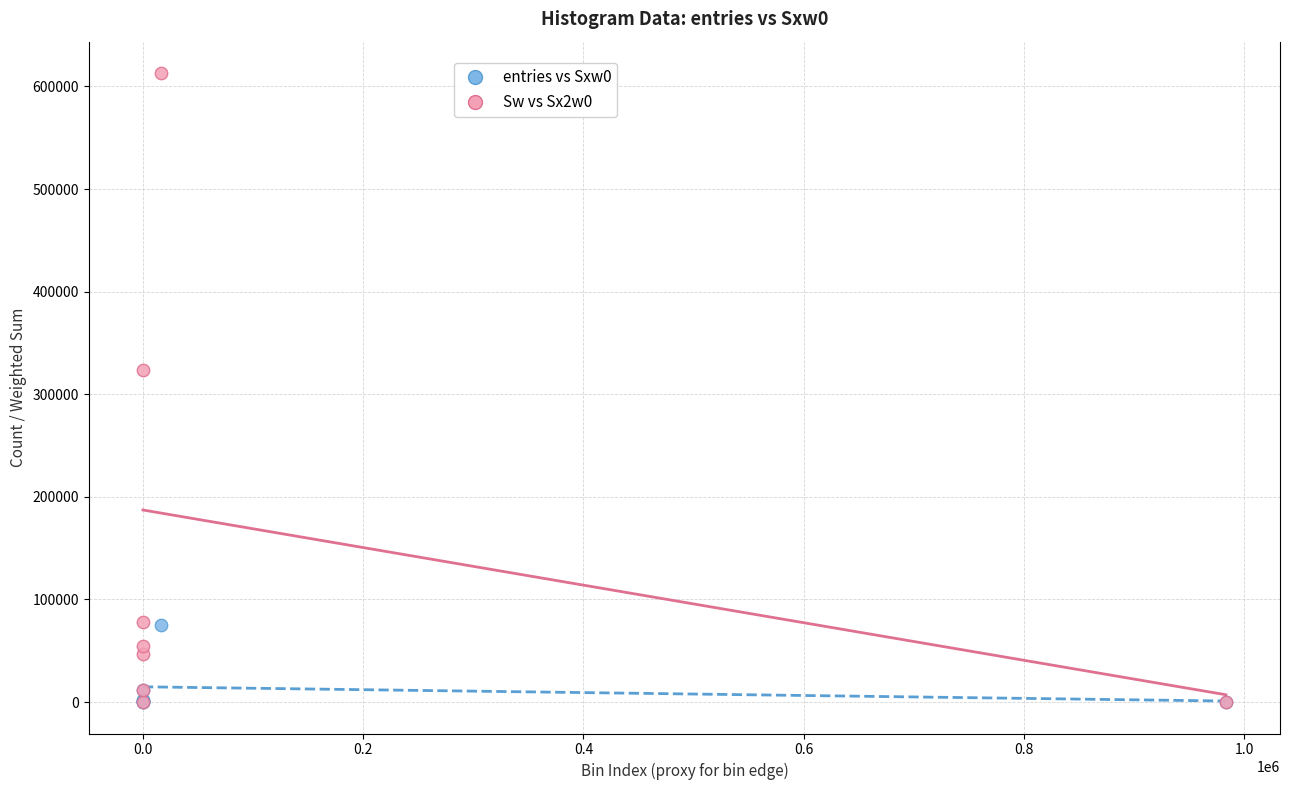

What are all the series names shown in the legend?

entries vs Sxw0, Sw vs Sx2w0